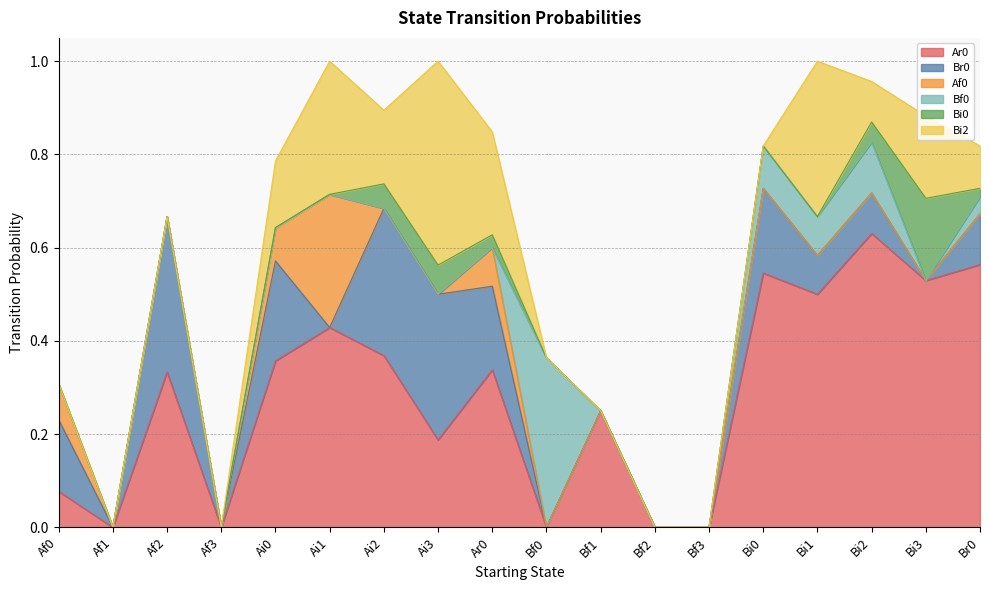

What is the sum of all Bi0 values?

0.4